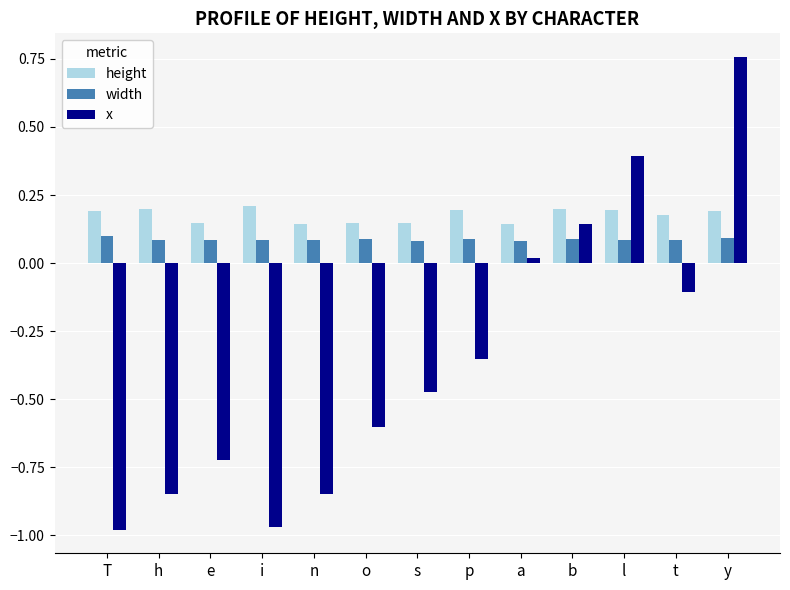

Which series has the largest total across all categories?

height